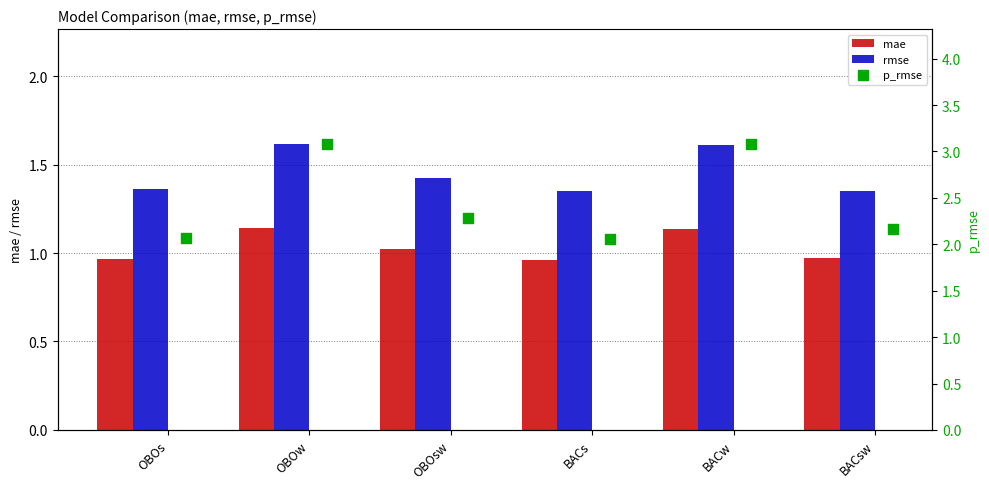

Is the value of mae at BACsw greater than the value of rmse at BACw?

No